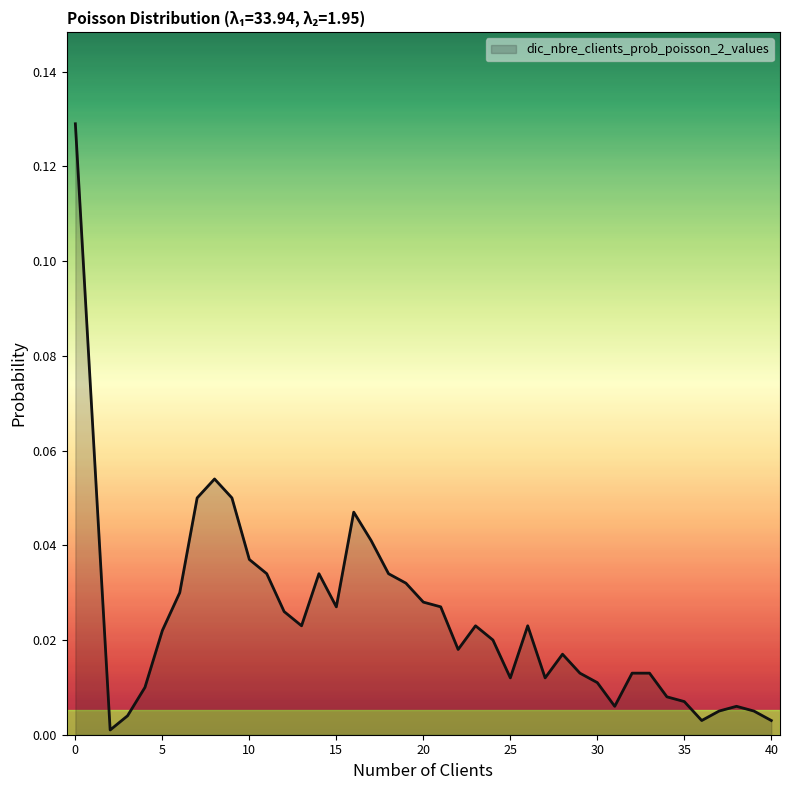

The value at 10 is 0.1. True or false?

False